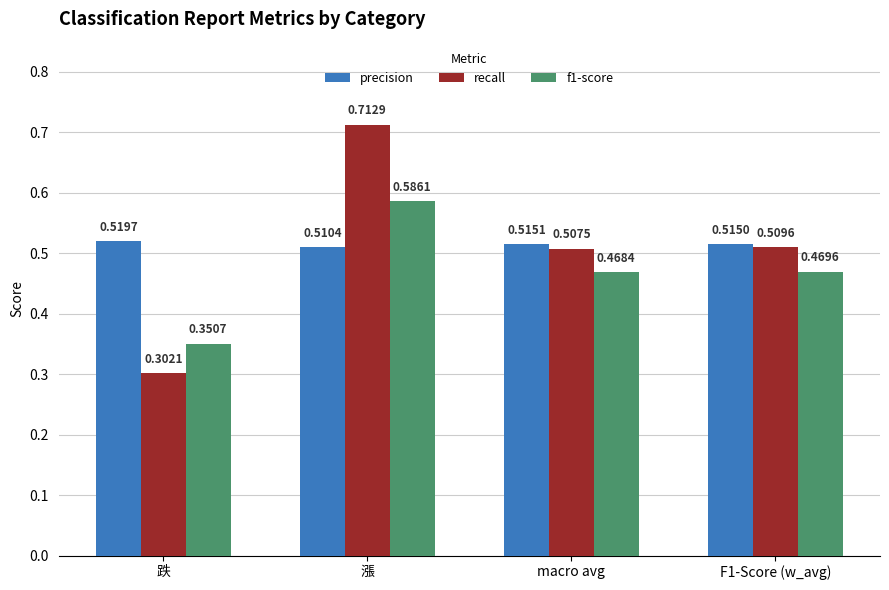

What are all the series names shown in the legend?

precision, recall, f1-score